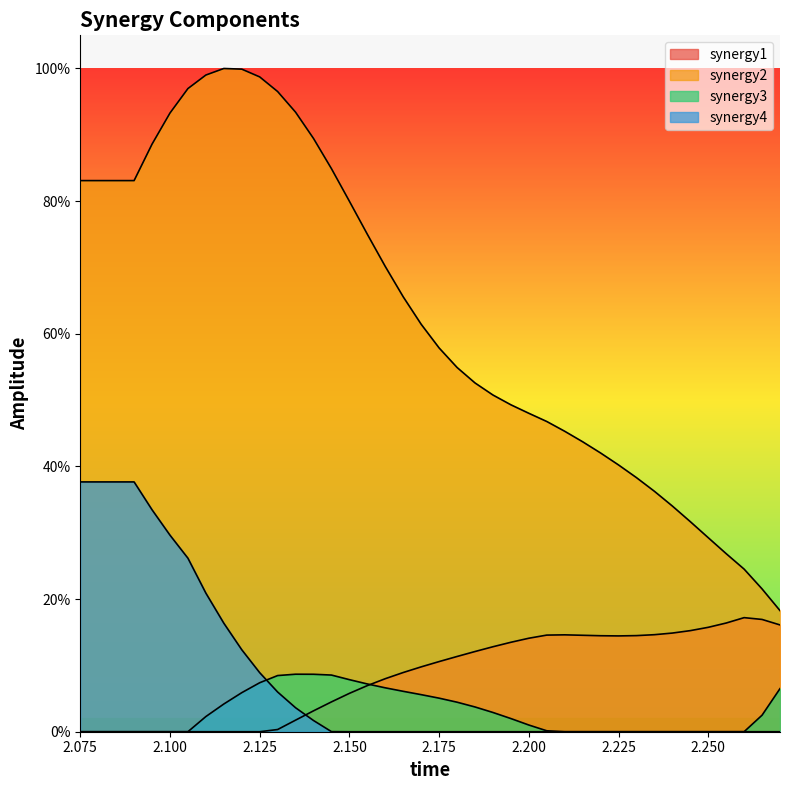

True or false: synergy3 and synergy2 intersect in this chart.

False